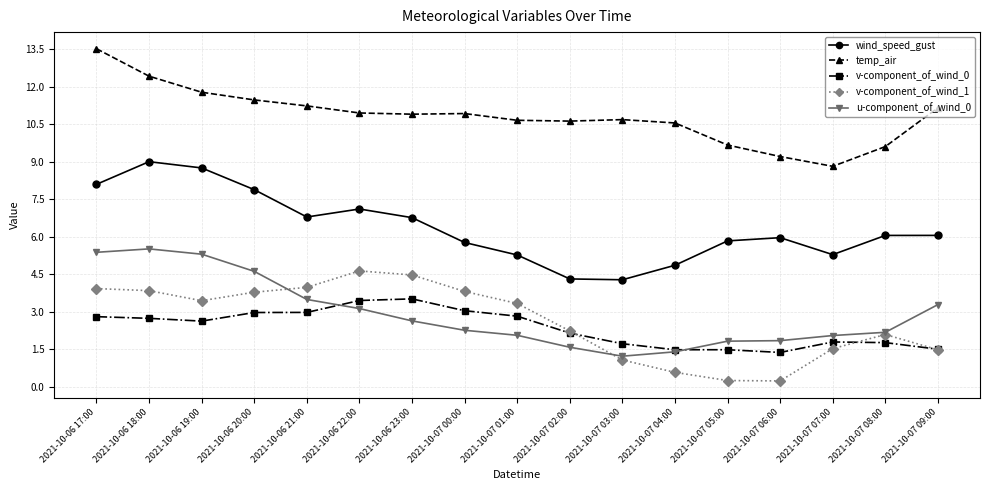

Which series has the largest total across all categories?

temp_air